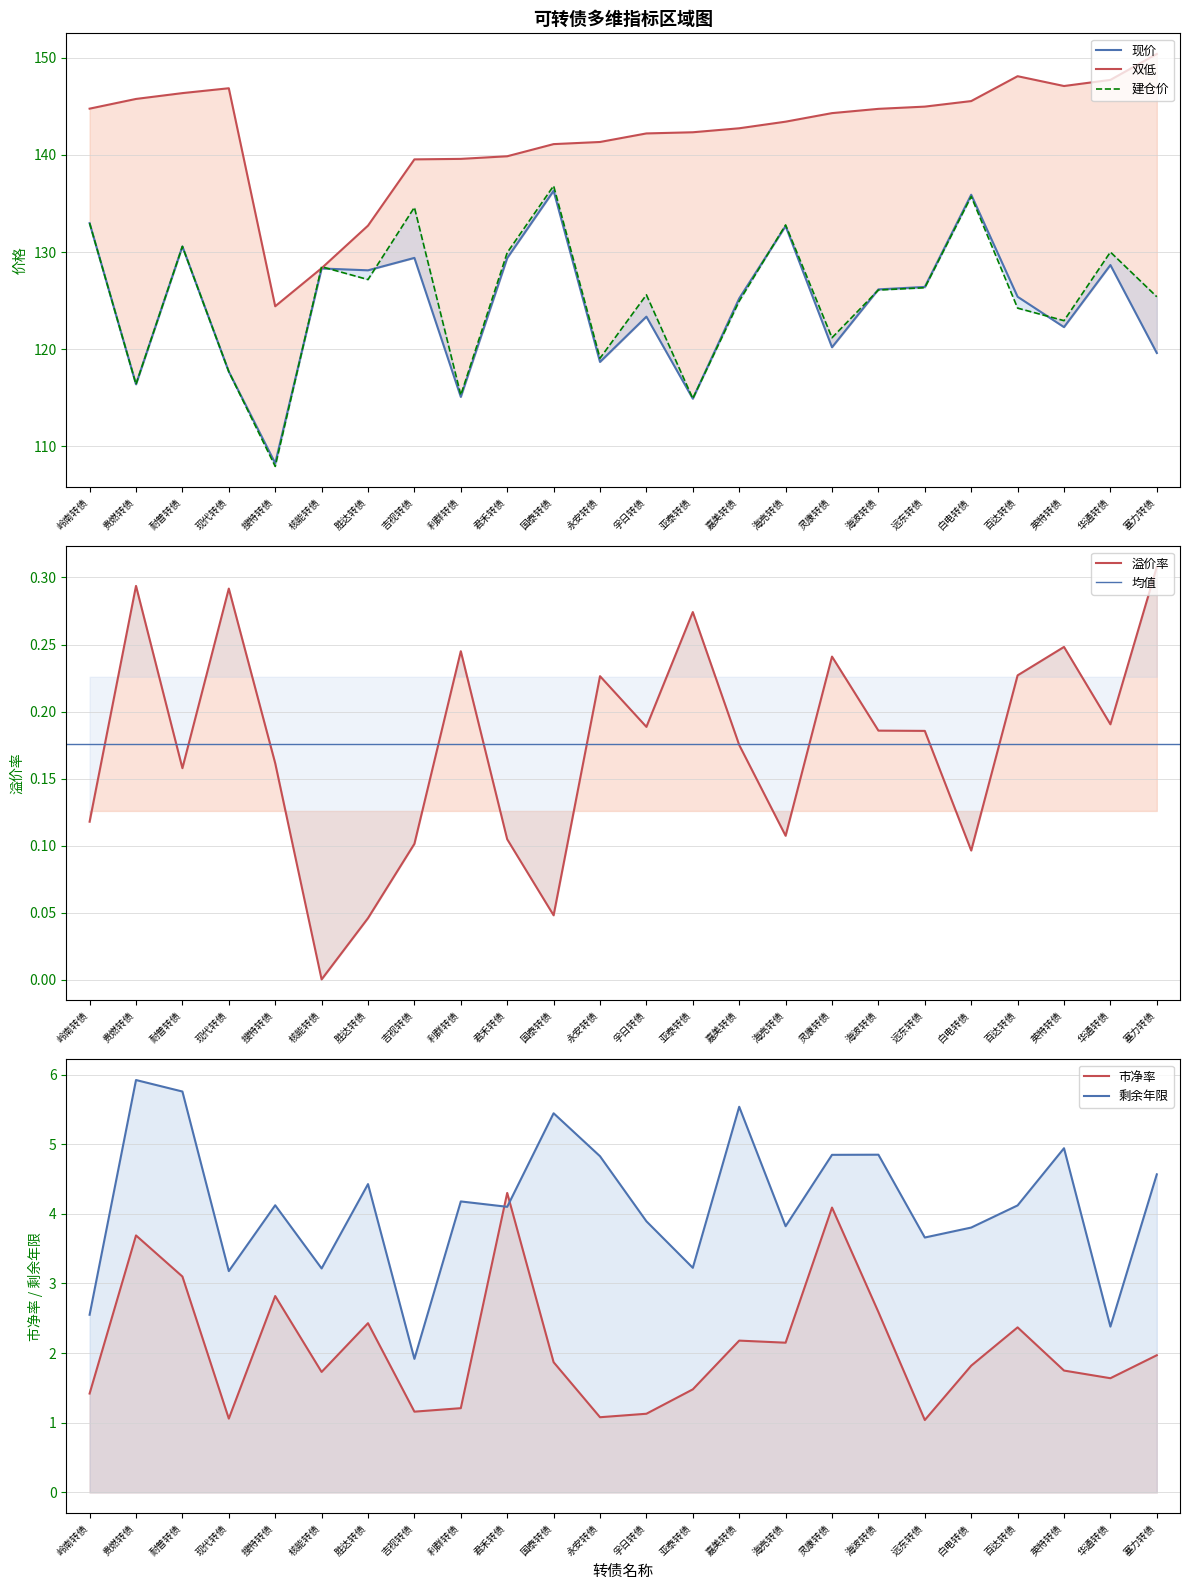

What is the total value across all series at 海波转债?

397.0